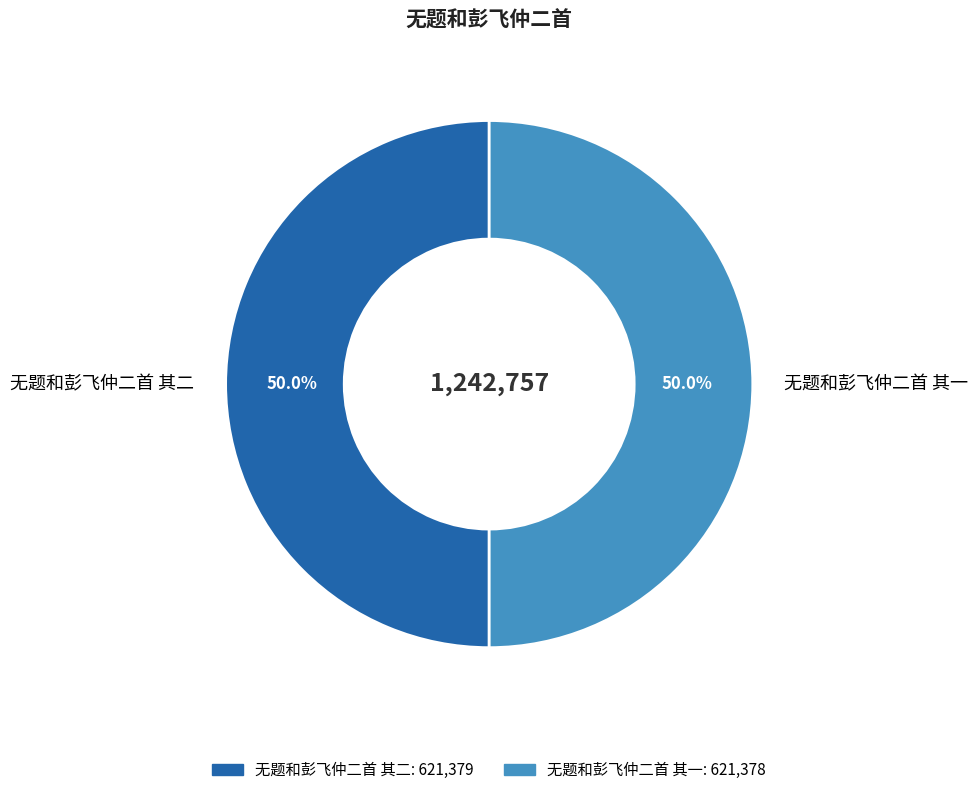

What percentage is NOT represented by 无题和彭飞仲二首 其二?

50.0%